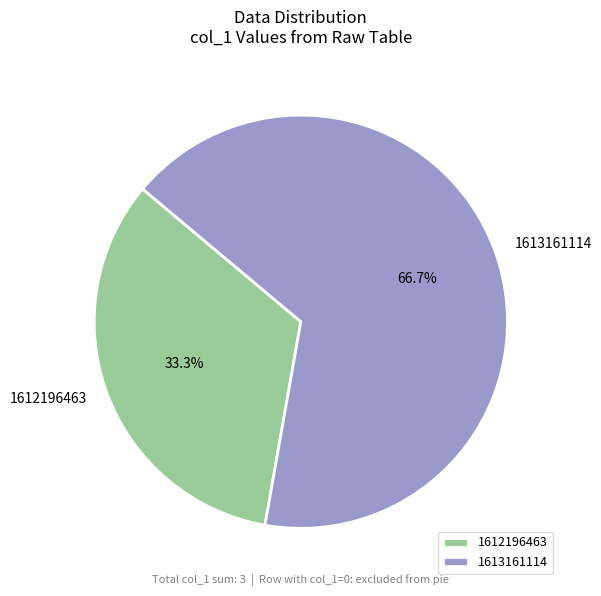

Rank the categories by value from lowest to highest.

1612196463, 1613161114